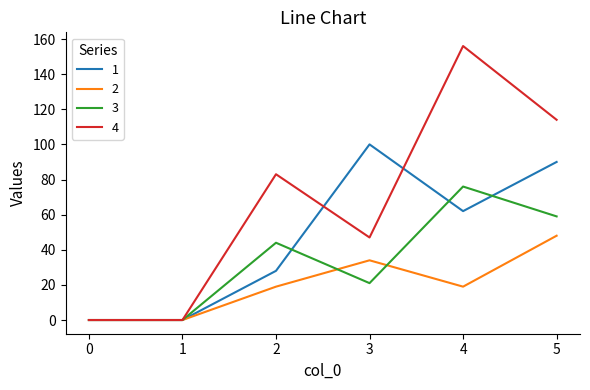

Reading left to right, transcribe all the data shown in this chart.

1: 0	0	28	100	62	90
2: 0	0	19	34	19	48
3: 0	0	44	21	76	59
4: 0	0	83	47	156	114